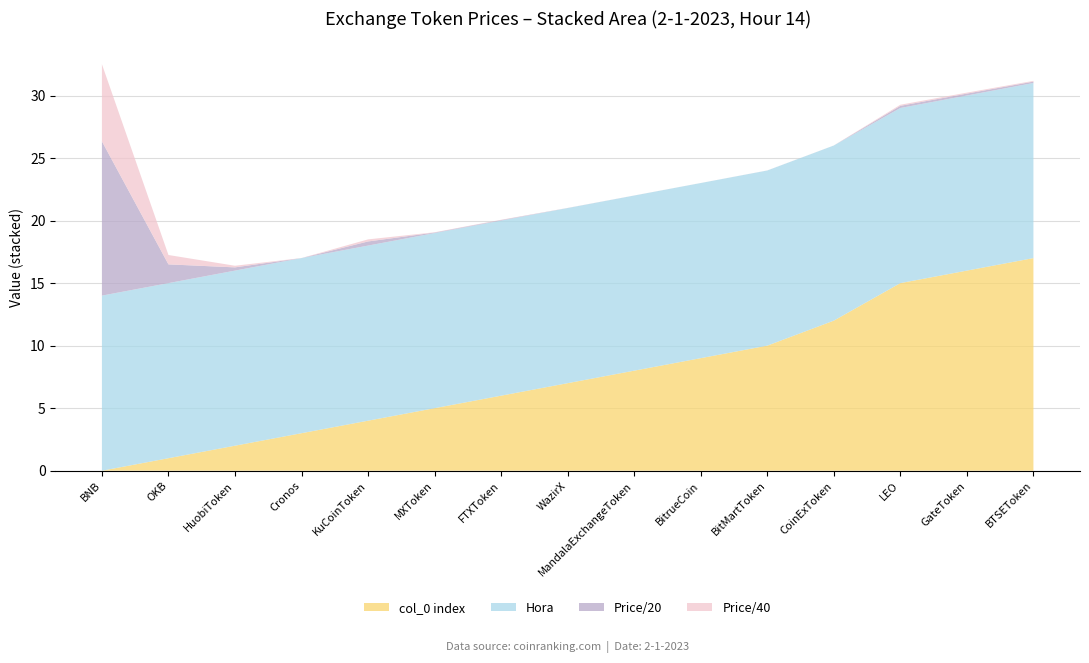

Reading left to right, transcribe all the data shown in this chart.

Price: BNB=246.7	OKB=30.0	HuobiToken=5.2	Cronos=0.1	KuCoinToken=6.6	MXToken=0.9	FTXToken=0.9	WazirX=0.1	MandalaExchangeToken=0.1	BitrueCoin=0.0	BitMartToken=0.1	CoinExToken=0.0	LEO=3.5	GateToken=3.1	BTSEToken=2.3
col_0 (index): BNB=0.0	OKB=1.0	HuobiToken=2.0	Cronos=3.0	KuCoinToken=4.0	MXToken=5.0	FTXToken=6.0	WazirX=7.0	MandalaExchangeToken=8.0	BitrueCoin=9.0	BitMartToken=10.0	CoinExToken=12.0	LEO=15.0	GateToken=16.0	BTSEToken=17.0
Hora: BNB=14.0	OKB=14.0	HuobiToken=14.0	Cronos=14.0	KuCoinToken=14.0	MXToken=14.0	FTXToken=14.0	WazirX=14.0	MandalaExchangeToken=14.0	BitrueCoin=14.0	BitMartToken=14.0	CoinExToken=14.0	LEO=14.0	GateToken=14.0	BTSEToken=14.0